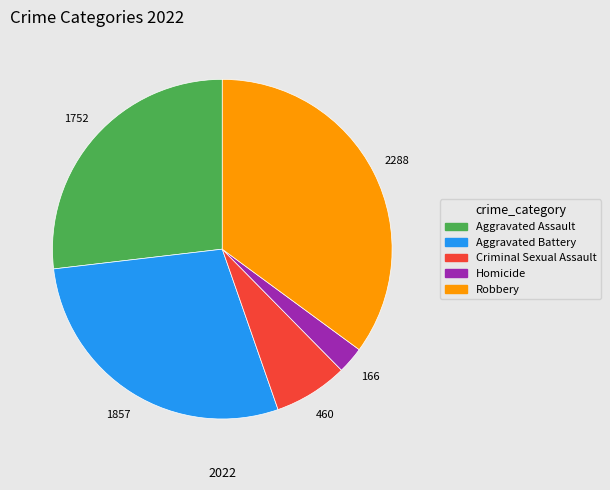

Rank the categories by value from highest to lowest.

Robbery, Aggravated Battery, Aggravated Assault, Criminal Sexual Assault, Homicide